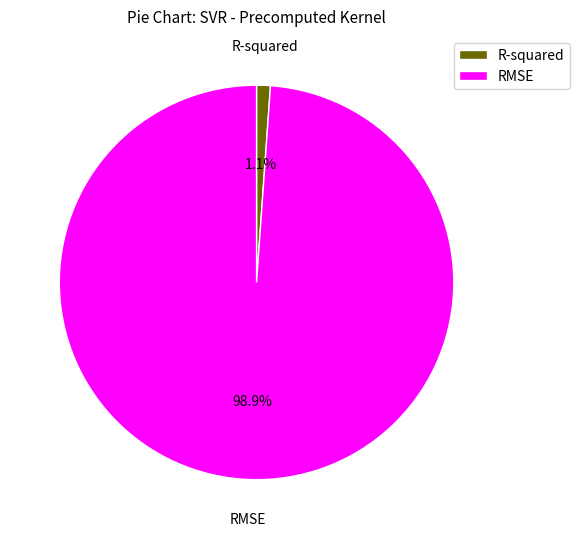

Count the number of slices in the pie.

2